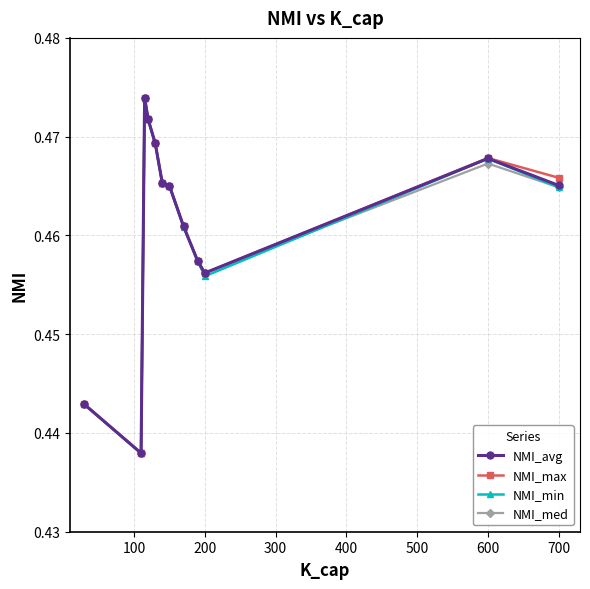

At how many categories does at least one series exceed 0?

12